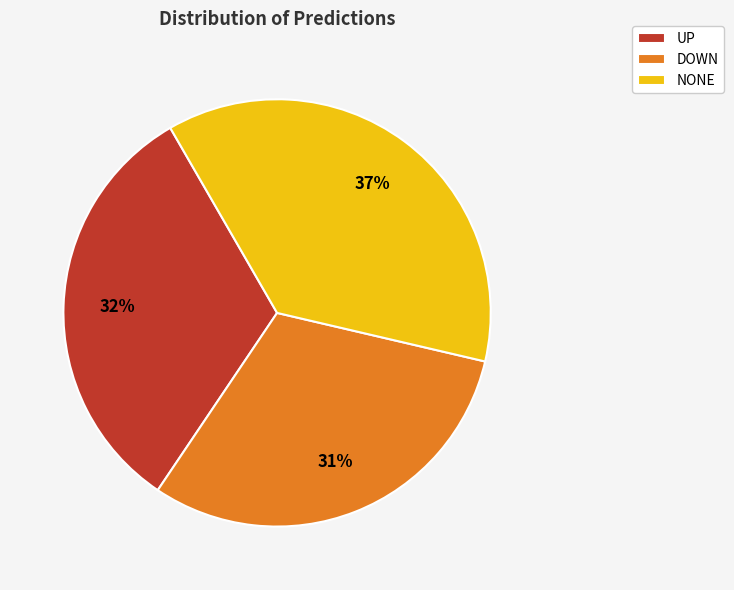

Is it true that NONE is 37% of the pie?

True